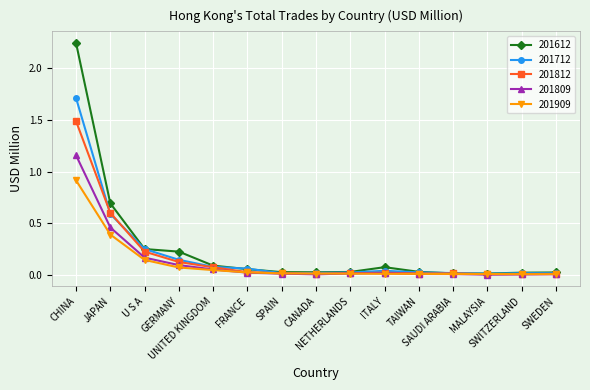

Which series has the largest range (max minus min)?

201612